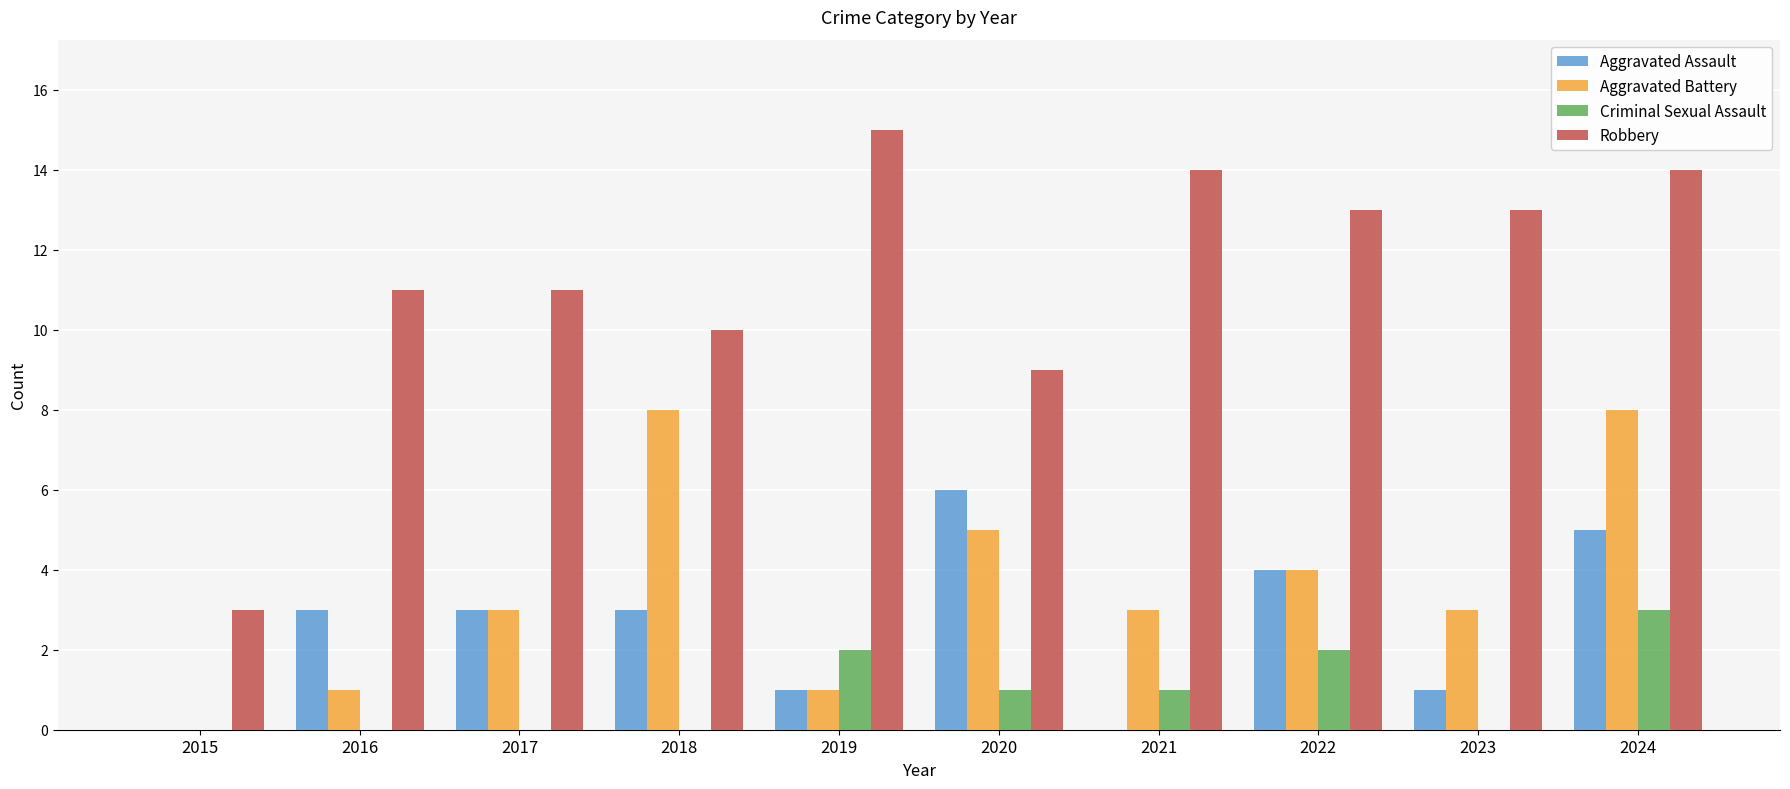

How many data points does each series have?

10